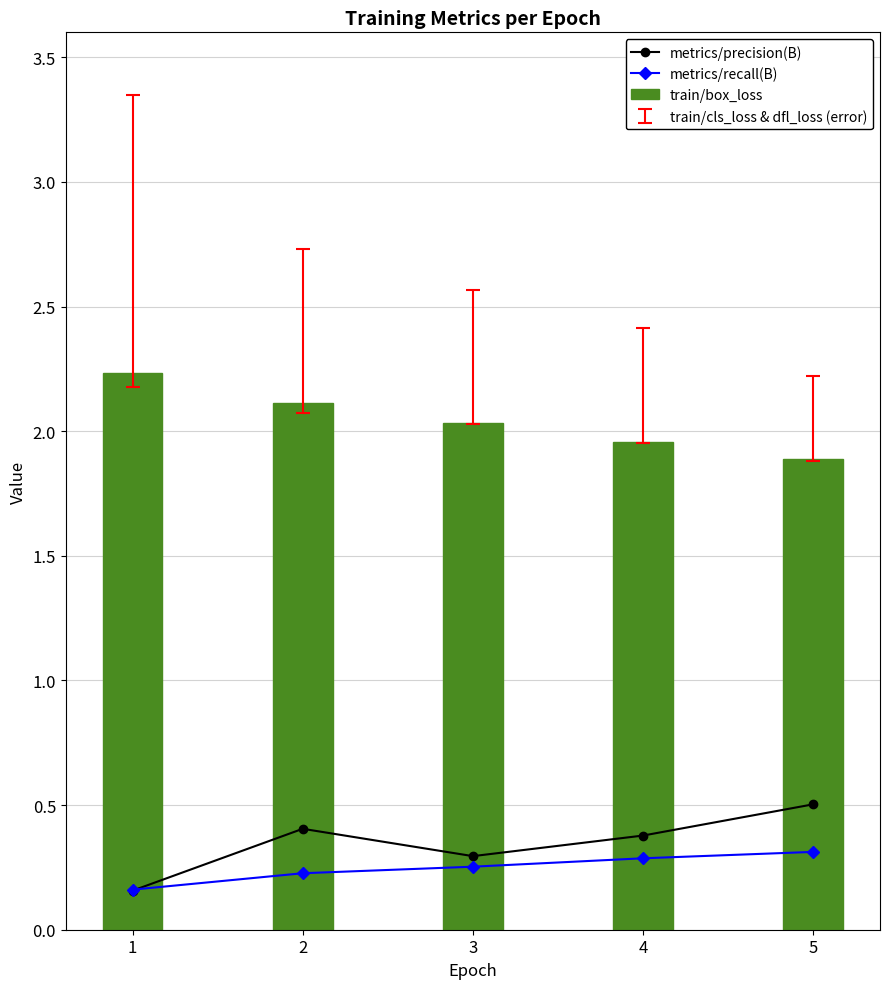

List the series in order of their peak value, lowest first.

metrics/recall(B), metrics/precision(B), train/box_loss